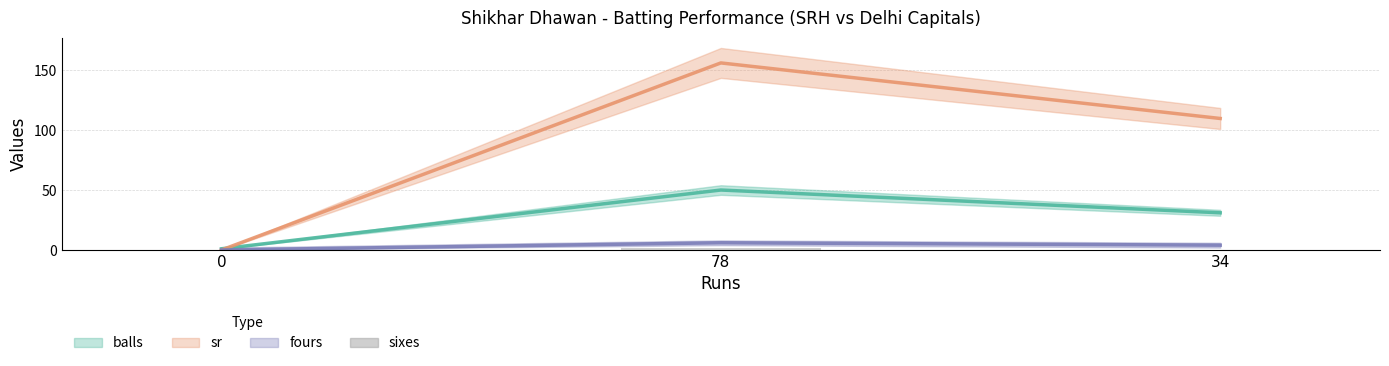

How many fours values are between 0 and 6?

3